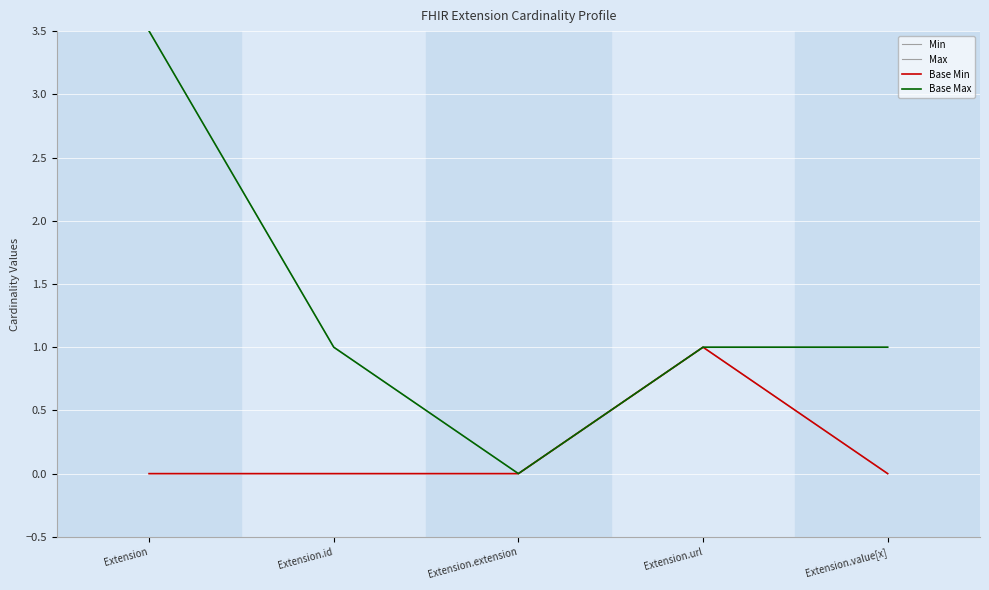

Reading right to left, list all the values displayed in this chart.

Min: Extension.value[x]=0.0	Extension.url=1.0	Extension.extension=0.0	Extension.id=0.0	Extension=0.0
Max: Extension.value[x]=1.0	Extension.url=1.0	Extension.extension=0.0	Extension.id=1.0	Extension=3.5
Base Min: Extension.value[x]=0.0	Extension.url=1.0	Extension.extension=0.0	Extension.id=0.0	Extension=0.0
Base Max: Extension.value[x]=1.0	Extension.url=1.0	Extension.extension=0.0	Extension.id=1.0	Extension=3.5